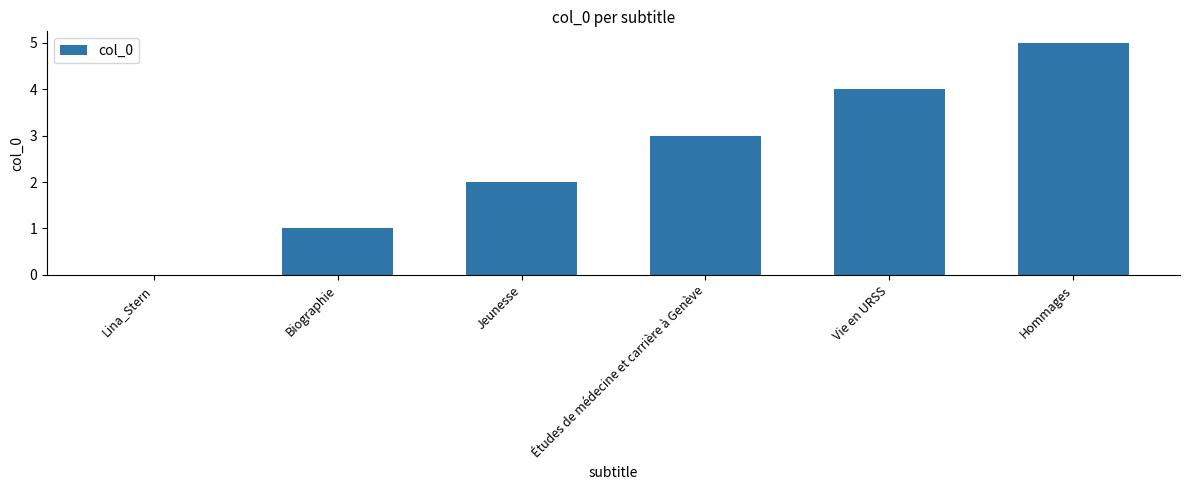

Reading left to right, what are all the values shown in this chart?

0	1	2	3	4	5